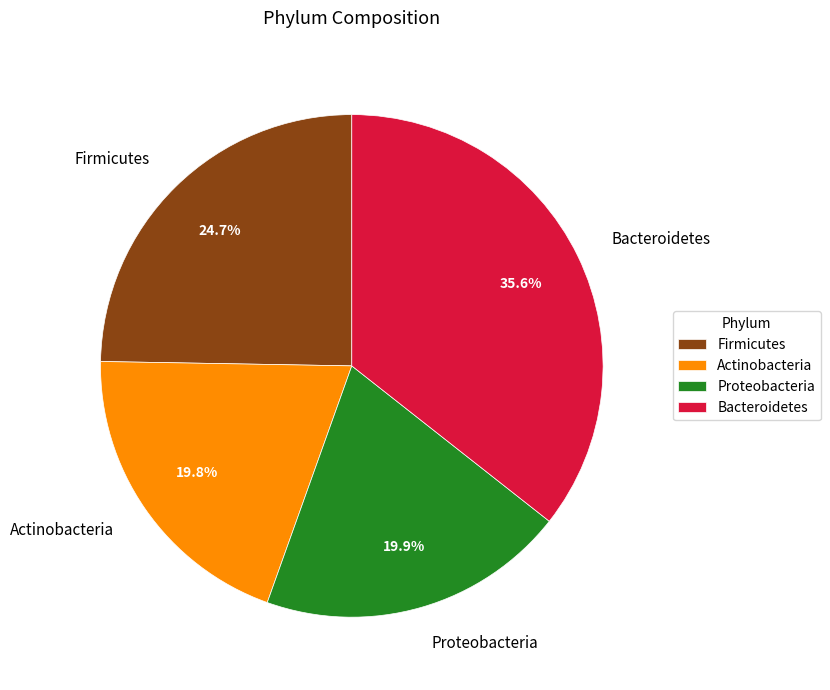

Is Bacteroidetes the majority of the pie?

No